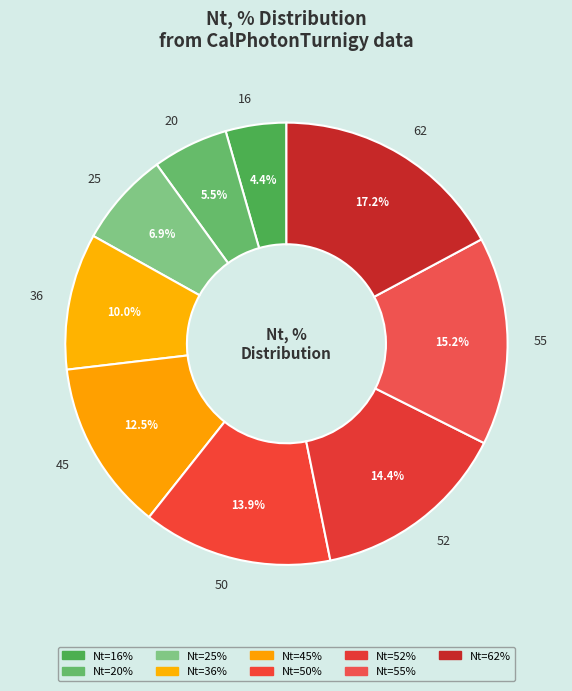

Which category has the biggest portion of the pie?

62